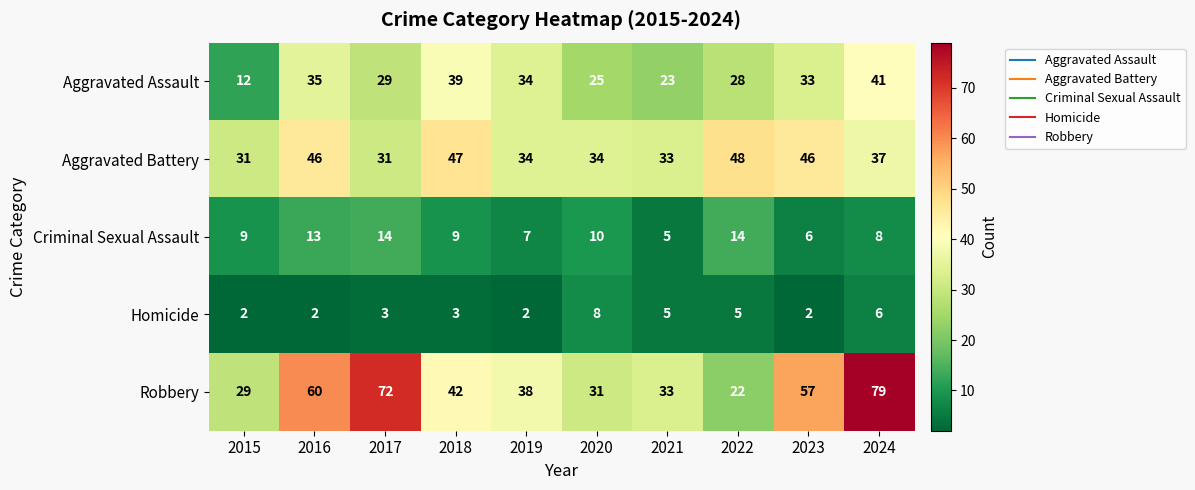

Count the number of categories in the chart.

10